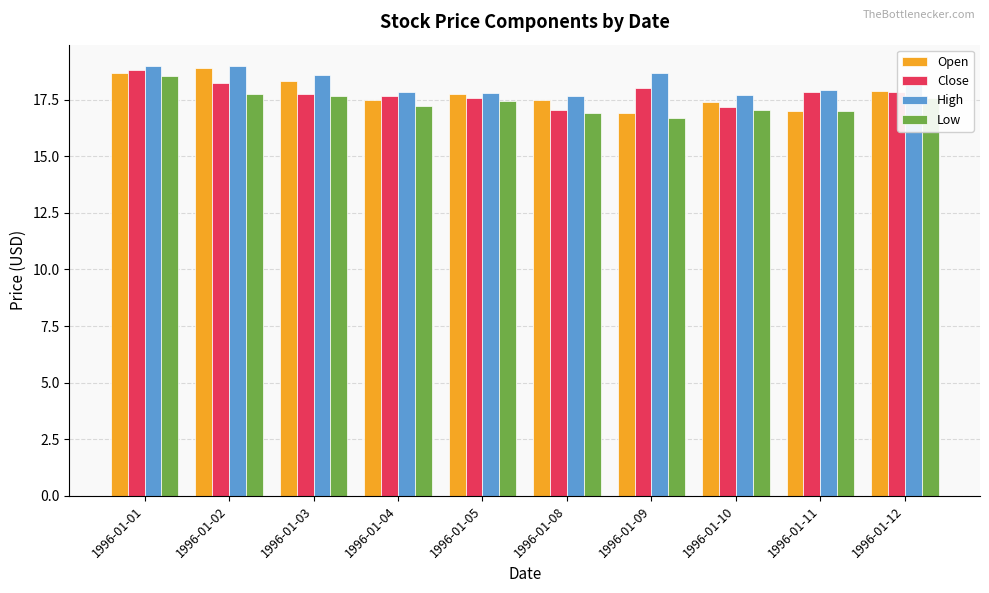

What is the difference between the second highest and second lowest values in the Open series?

1.7